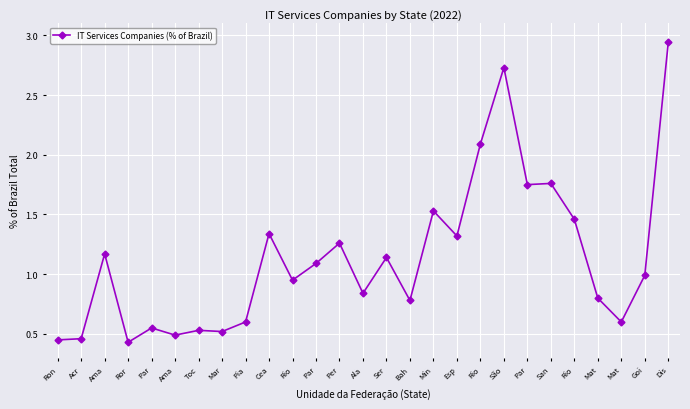

How many lines are shown in the chart?

1